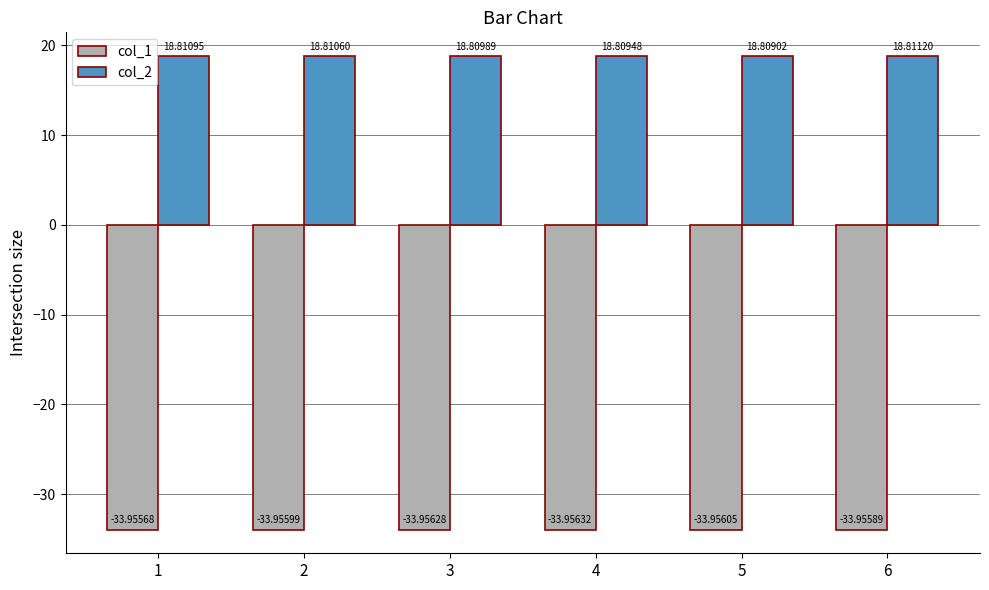

Is it true that col_1 equals -49.9 at 5?

False